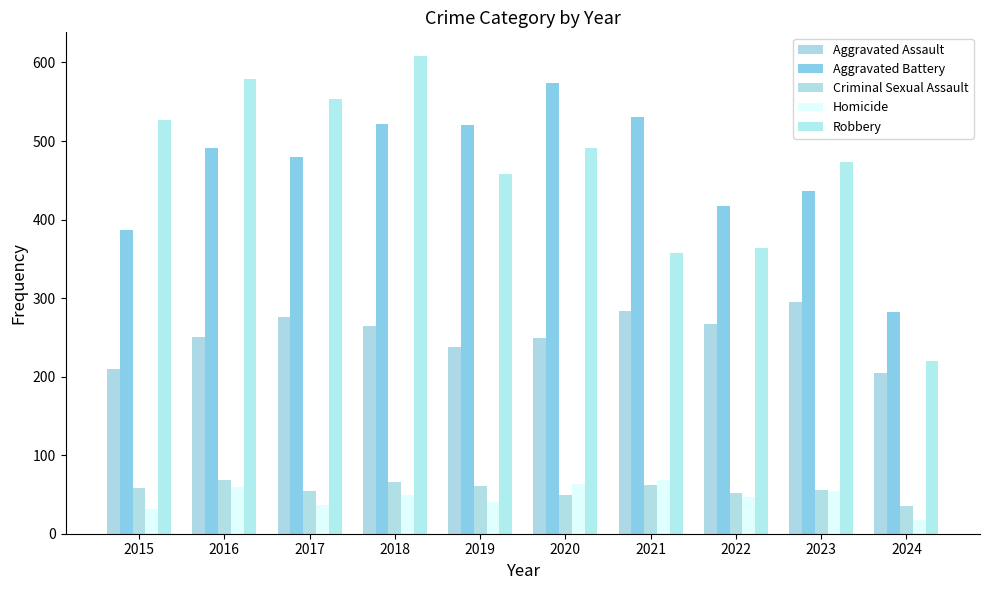

Which series has the largest total across all categories?

Aggravated Battery